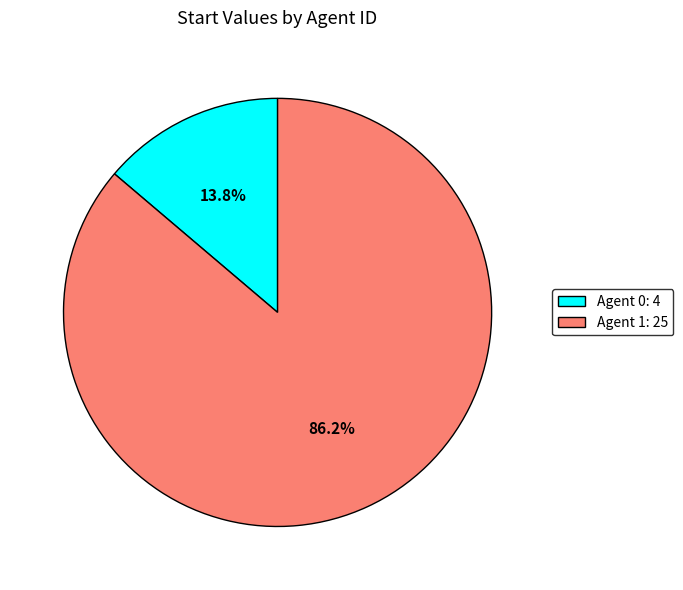

Does any single category account for the majority?

Yes